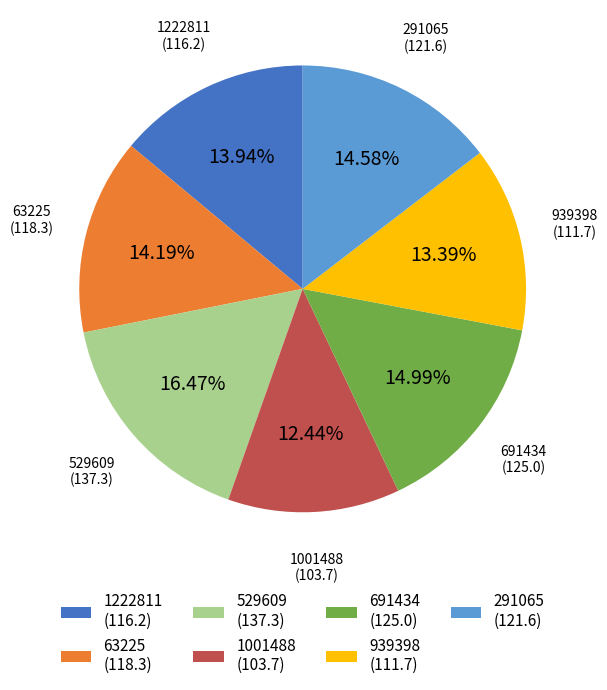

What is the ratio of the value at 291065 to the value at 1222811?

1.0